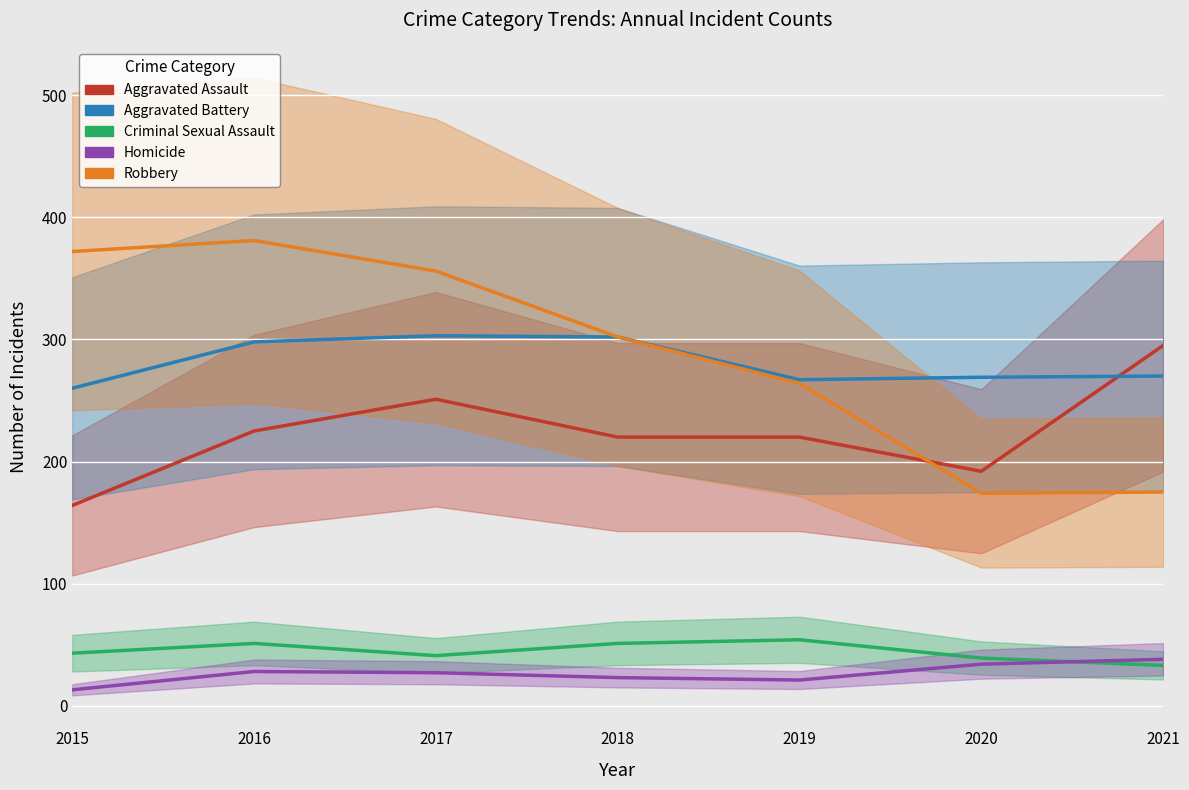

What is the minimum value shown in the chart?

13